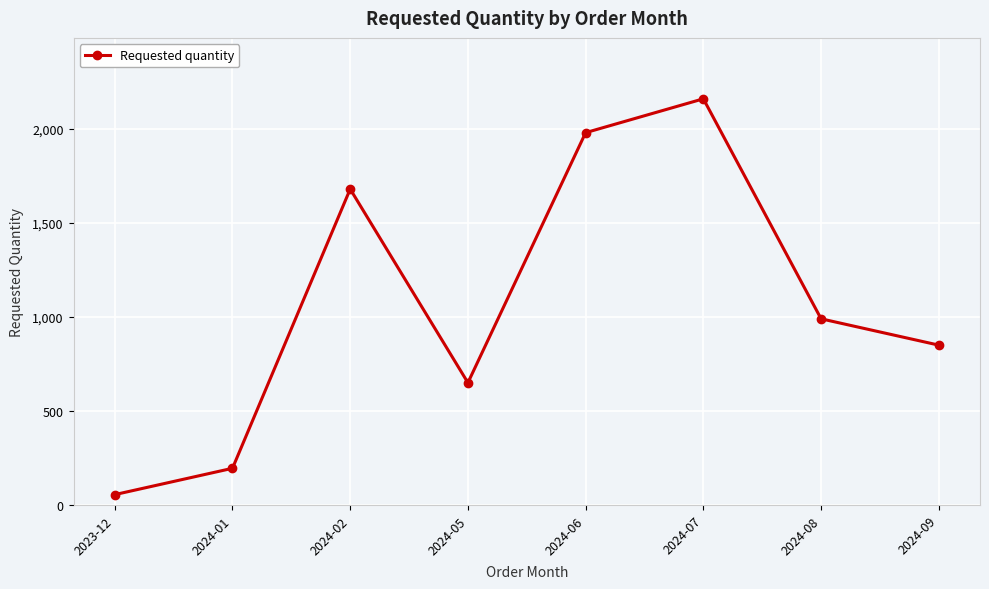

How many lines are shown in the chart?

1